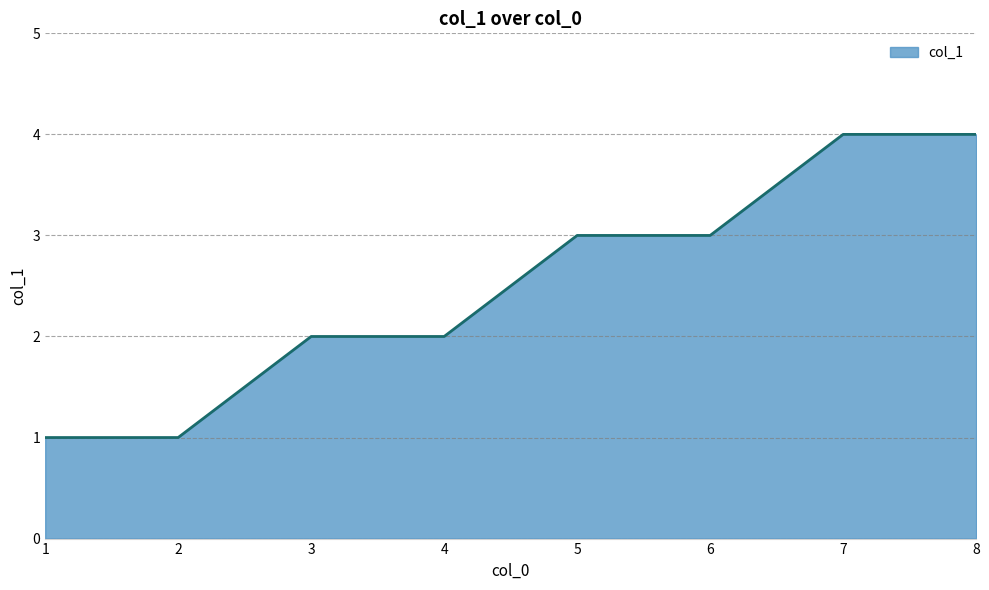

What is the difference between the maximum and minimum values?

3